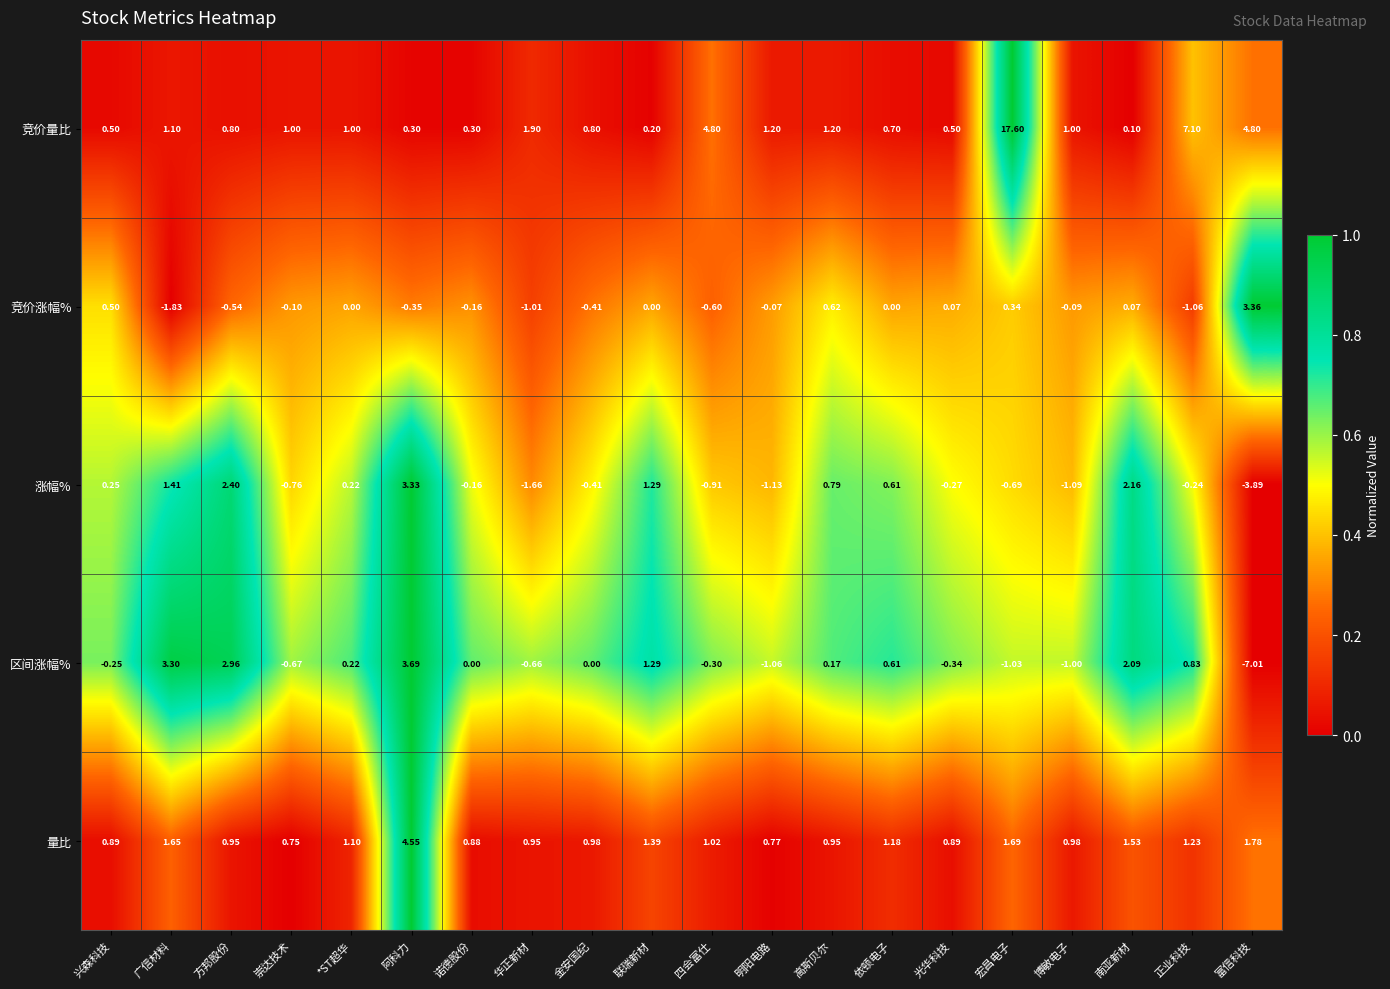

At which label is 竞价量比 closest to 8?

正业科技